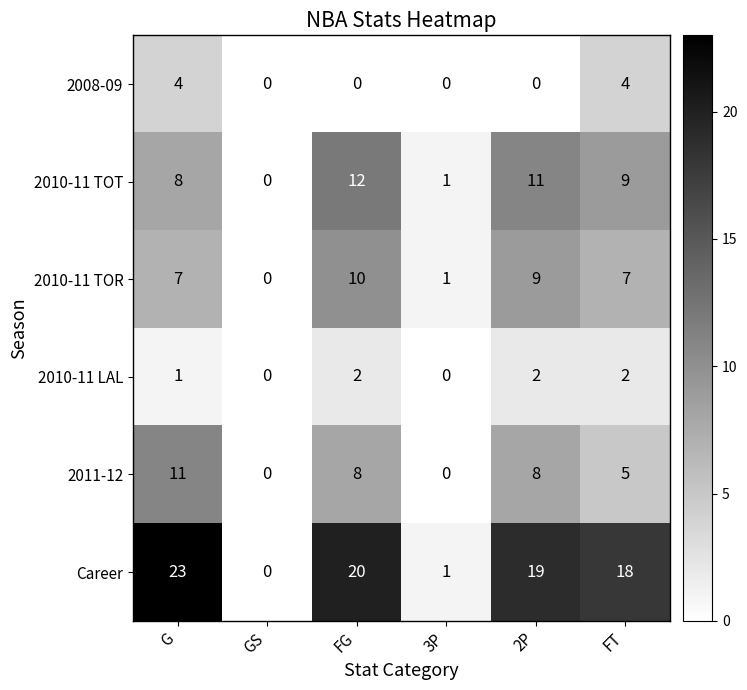

Which series has the largest total across all categories?

Career